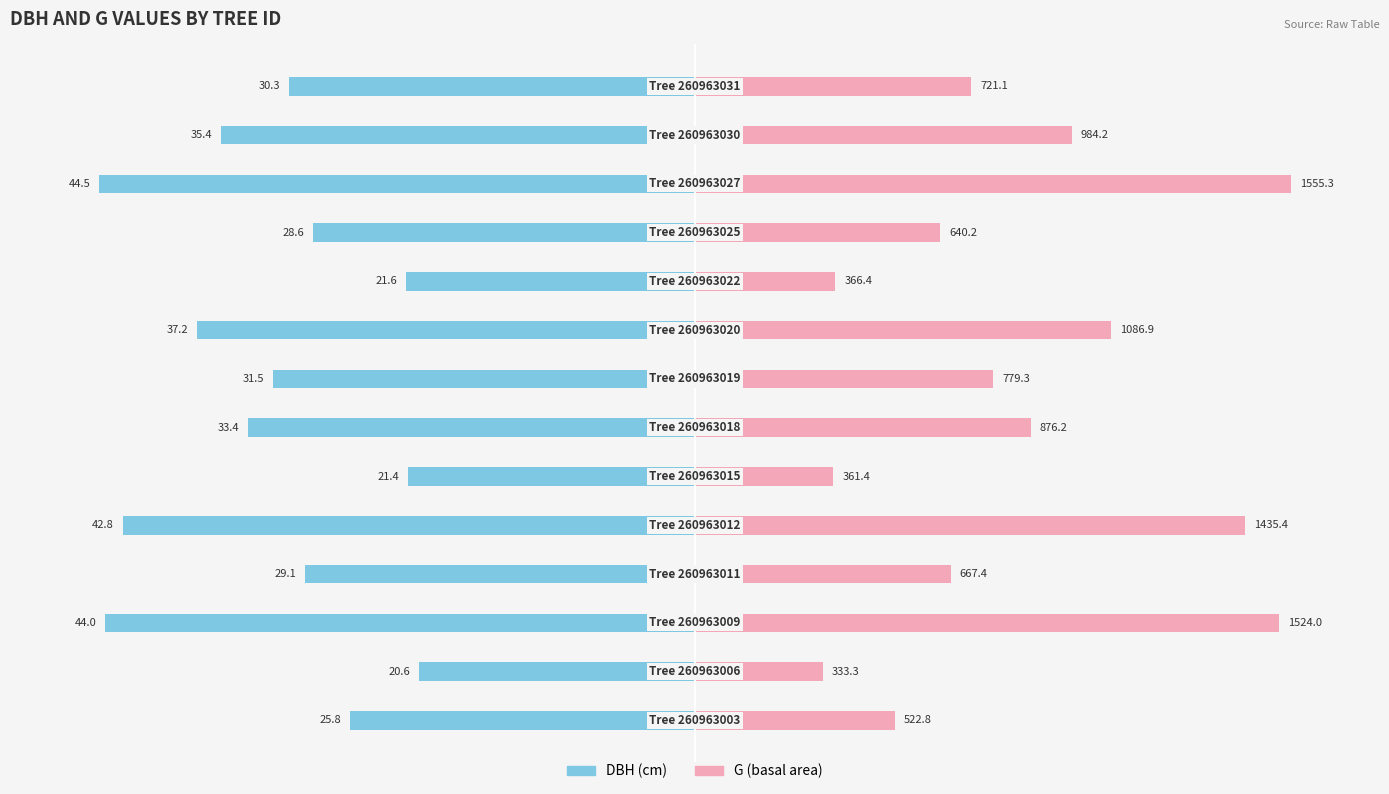

How many values in the g series are below 50?

7